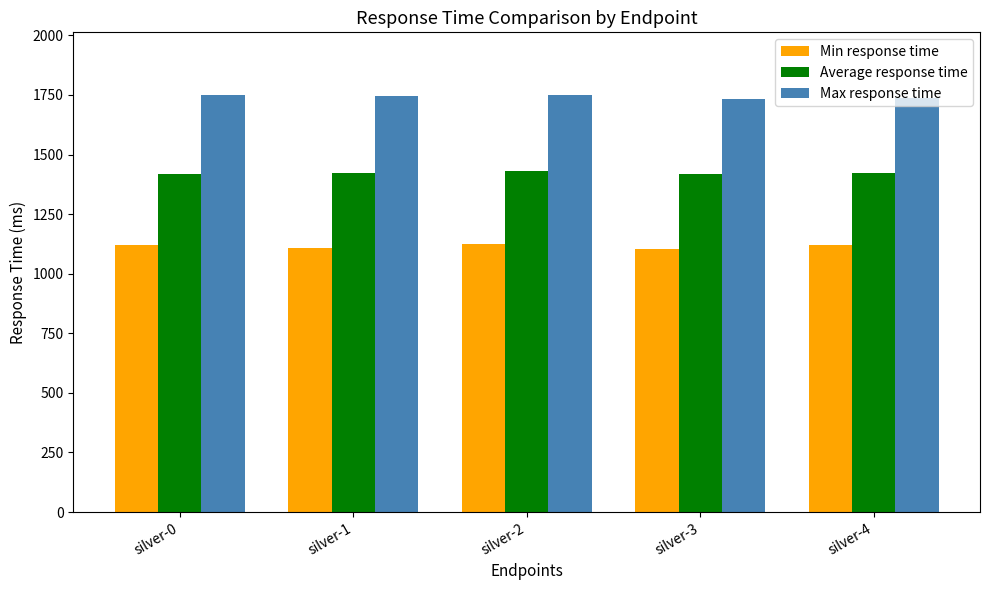

Count the number of data series in this chart.

3